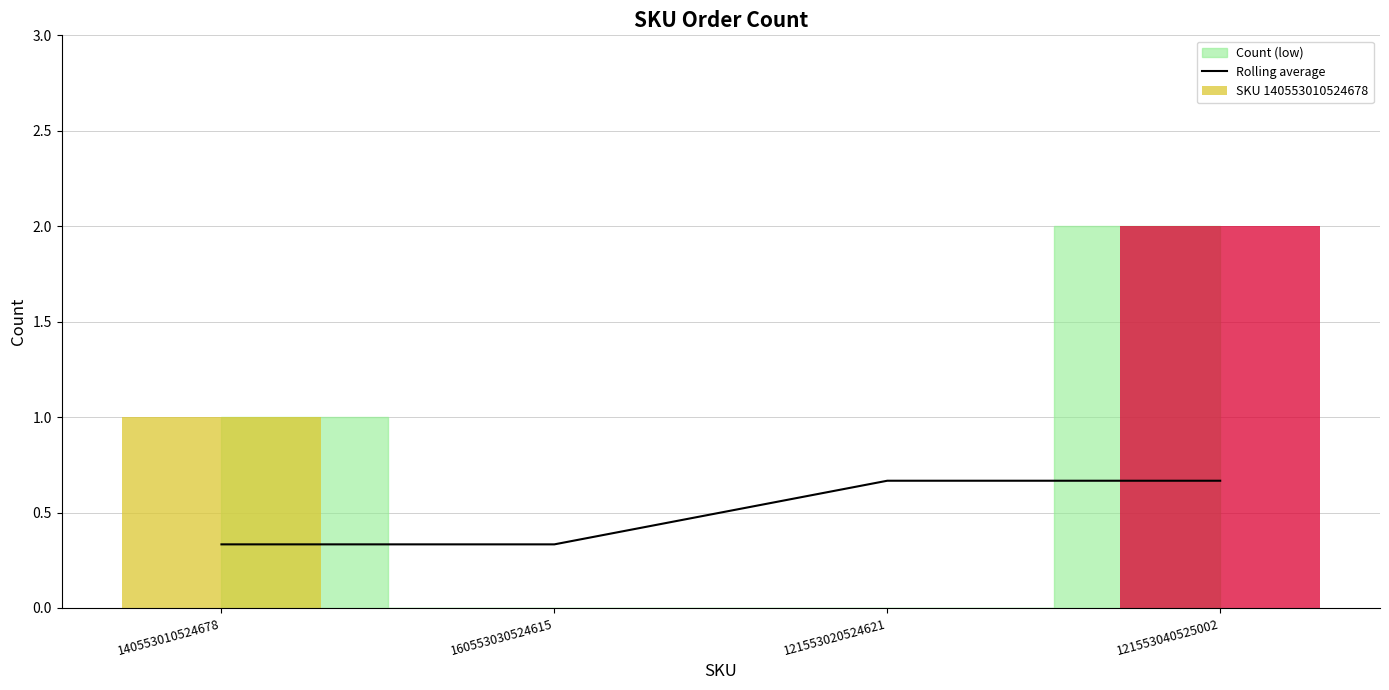

Count the Rolling average values in the range 0 to 1.

4